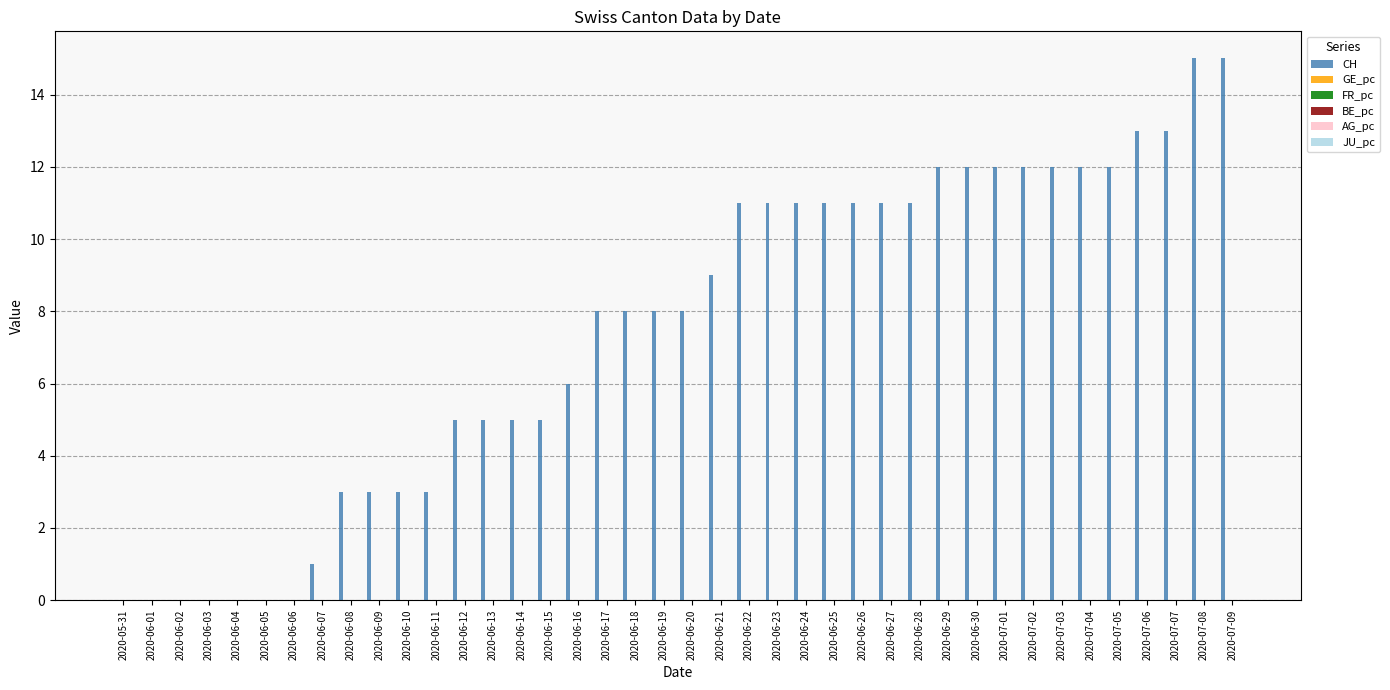

The value of CH at 2020-06-08 is 1.8. True or false?

False